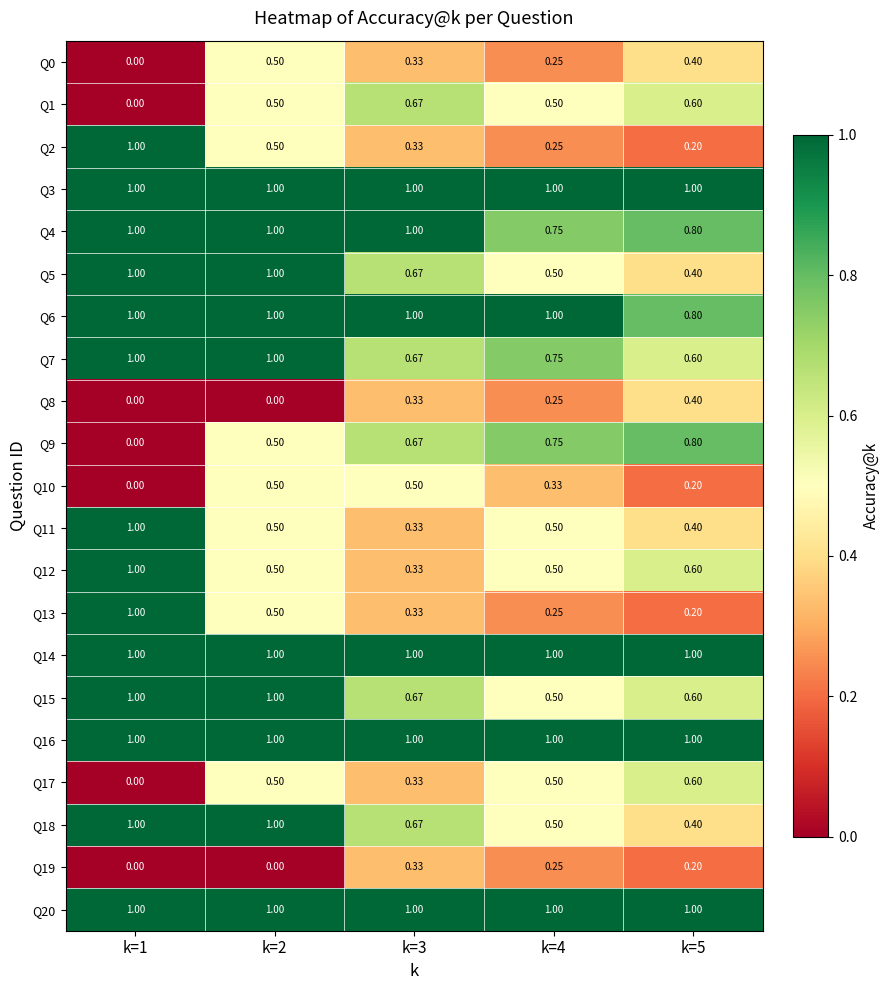

Is the value of Q10 at k=4 greater than the value of Q16 at k=1?

No